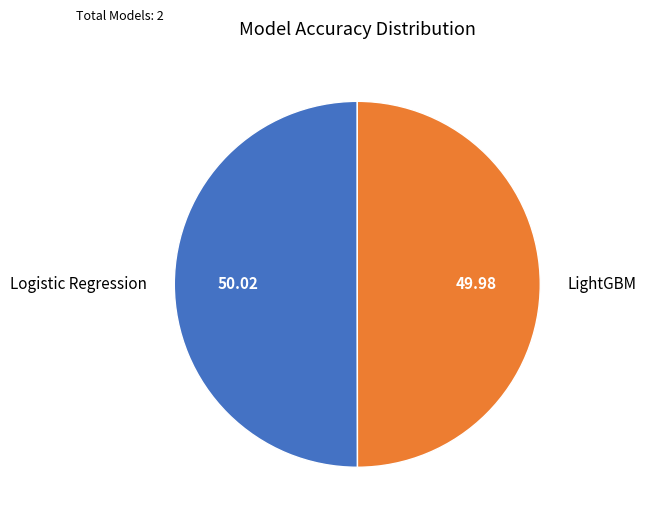

Do LightGBM and Logistic Regression together represent more than half of the pie?

Yes